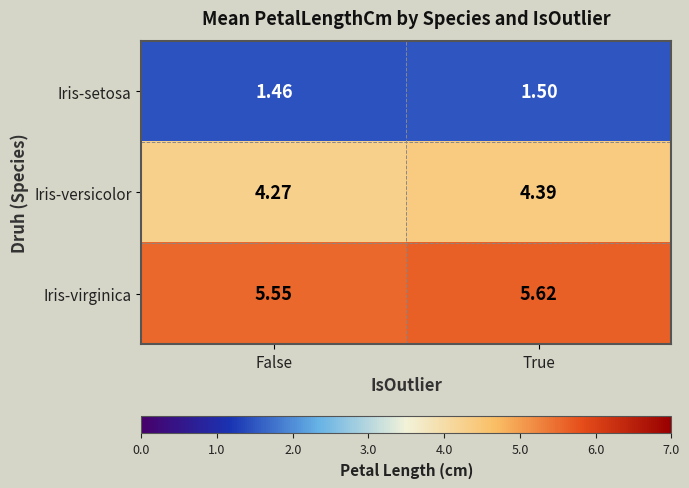

List the series in order of their peak value, lowest first.

Iris-setosa, Iris-versicolor, Iris-virginica